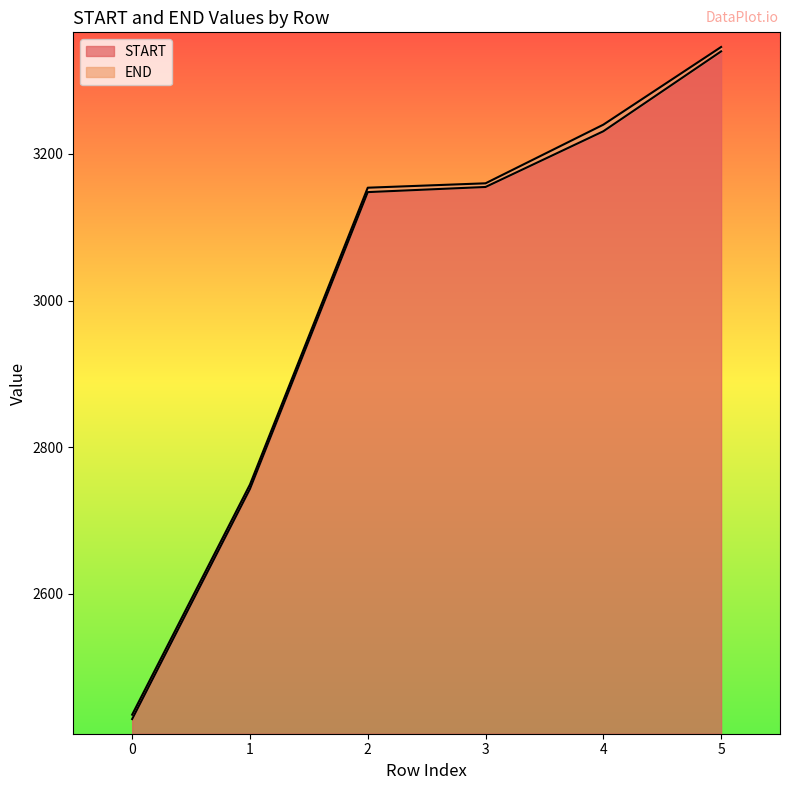

List the series in order of their peak value, lowest first.

START, END